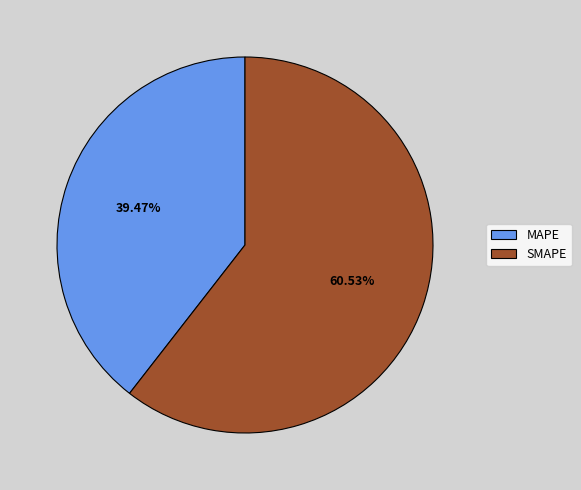

Is the sum of MAPE and SMAPE greater than half?

Yes